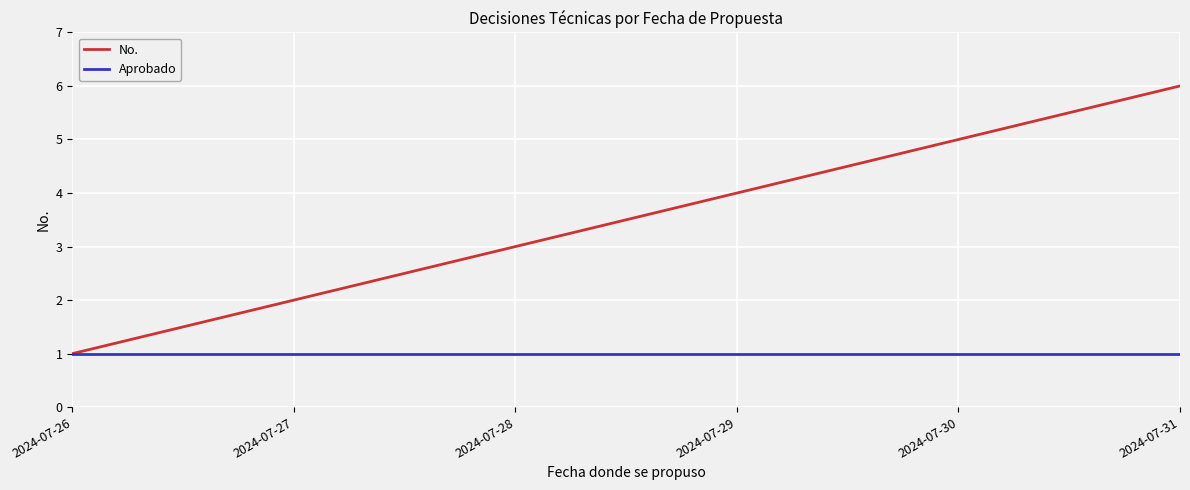

True or false: Aprobado has a value of 2 at 2024-07-26.

False